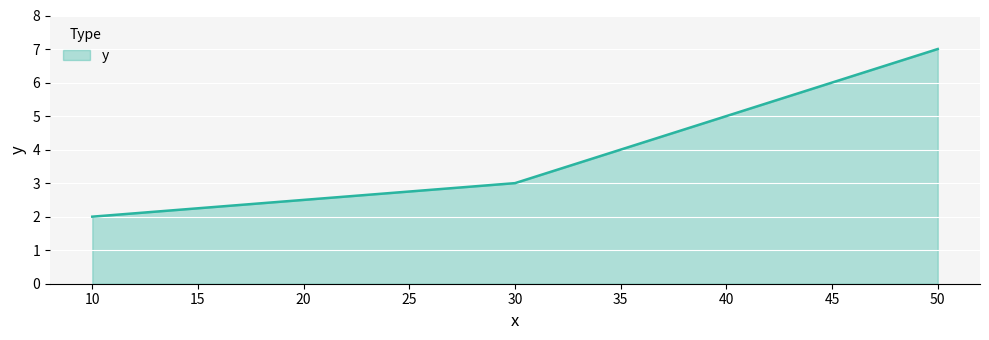

What is the greatest value displayed?

7